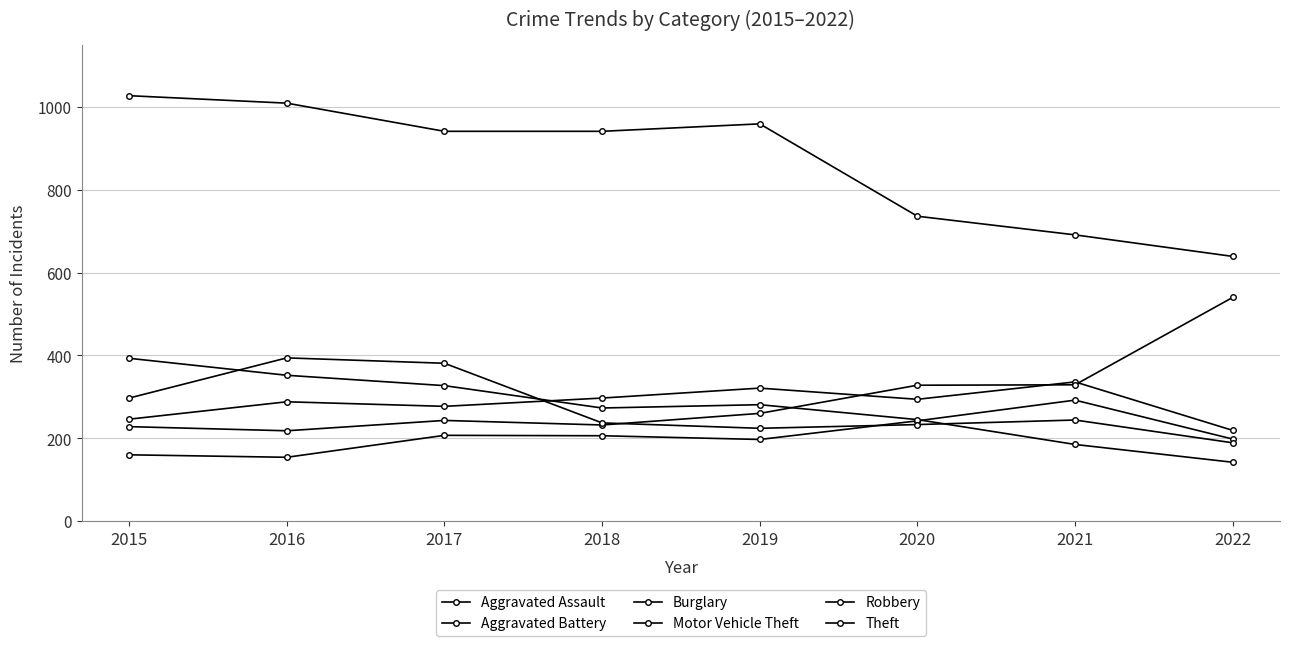

True or false: Motor Vehicle Theft and Aggravated Battery intersect in this chart.

True